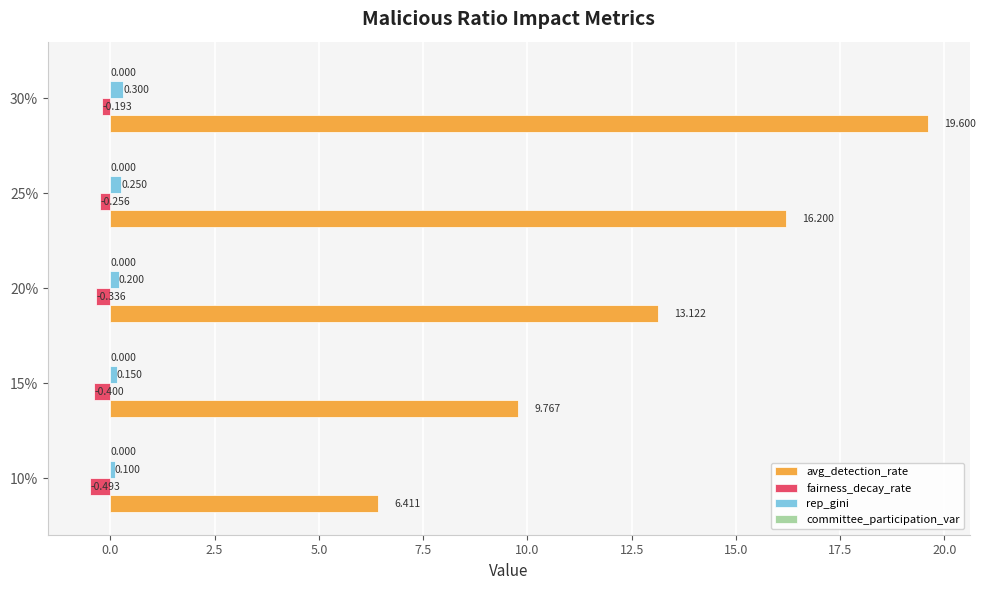

List the series in order of their peak value, lowest first.

fairness_decay_rate, rep_gini, avg_detection_rate